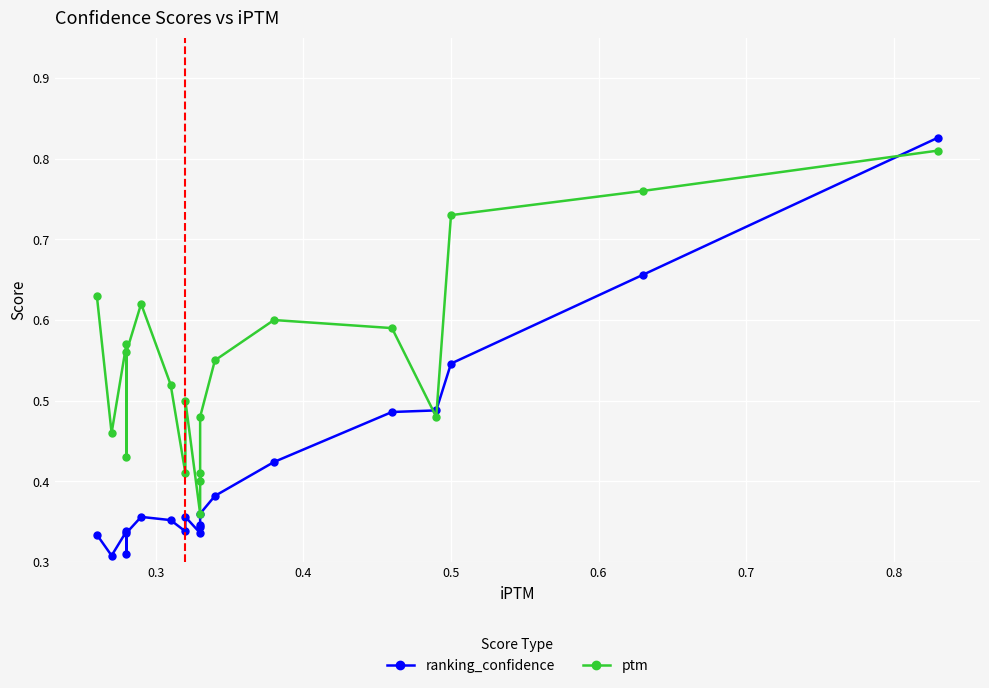

How many lines are shown in the chart?

2